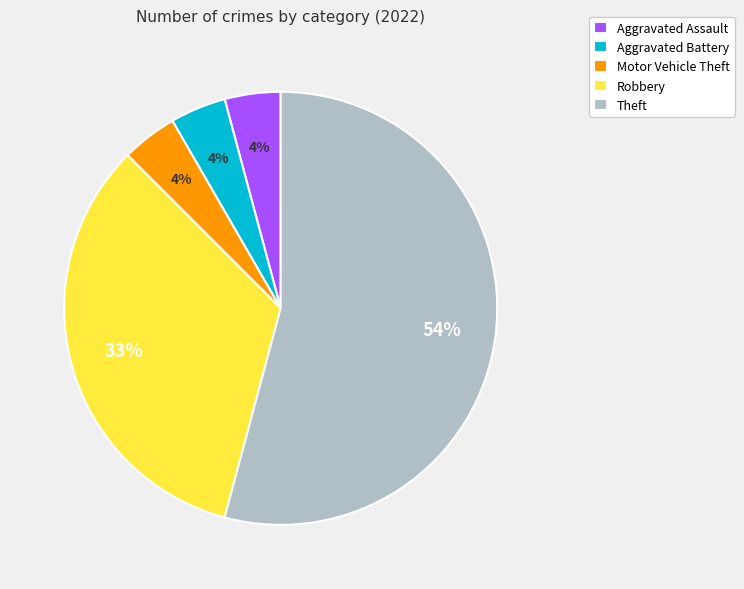

Is Theft the majority of the pie?

Yes